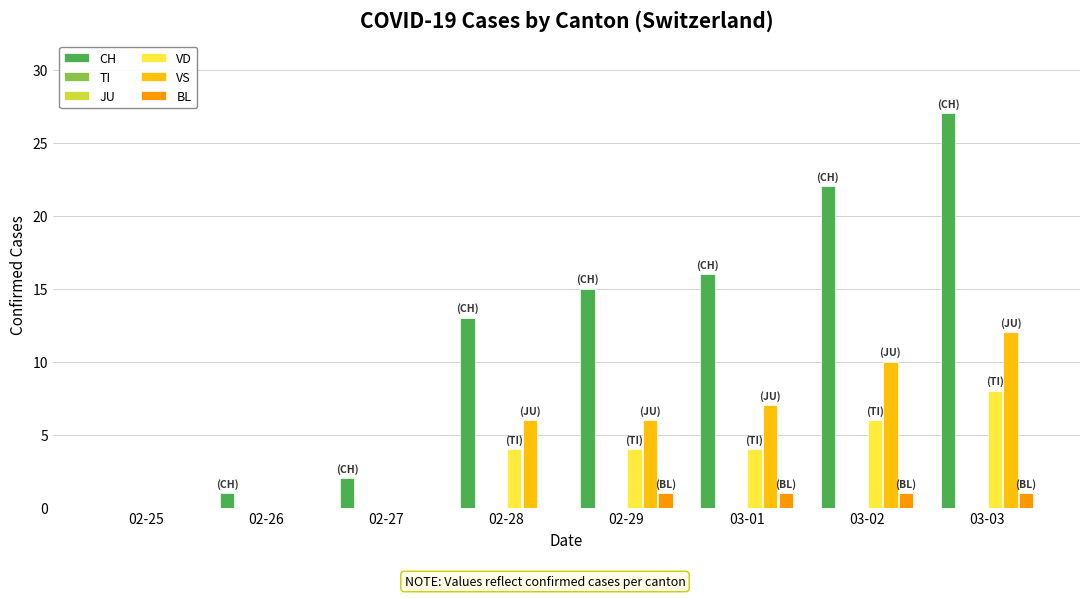

Between 03-03 and 02-27, which is larger?

03-03